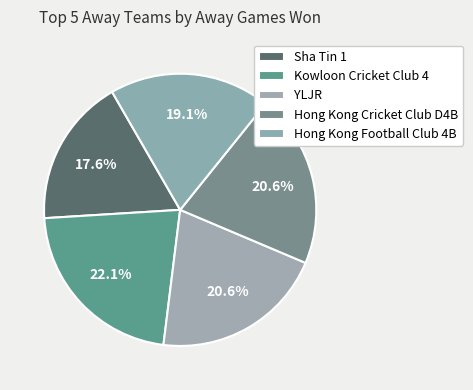

What is the smallest slice in the pie chart?

Sha Tin 1